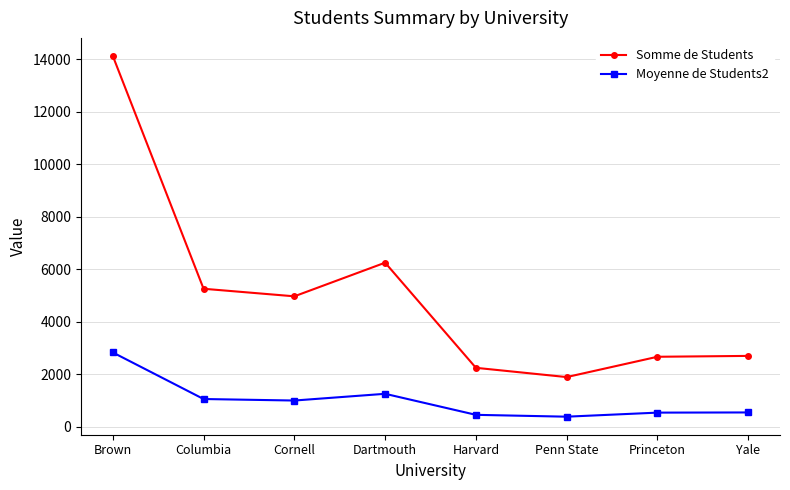

True or false: Moyenne de Students2 has more than 0 points higher than both neighbors.

True